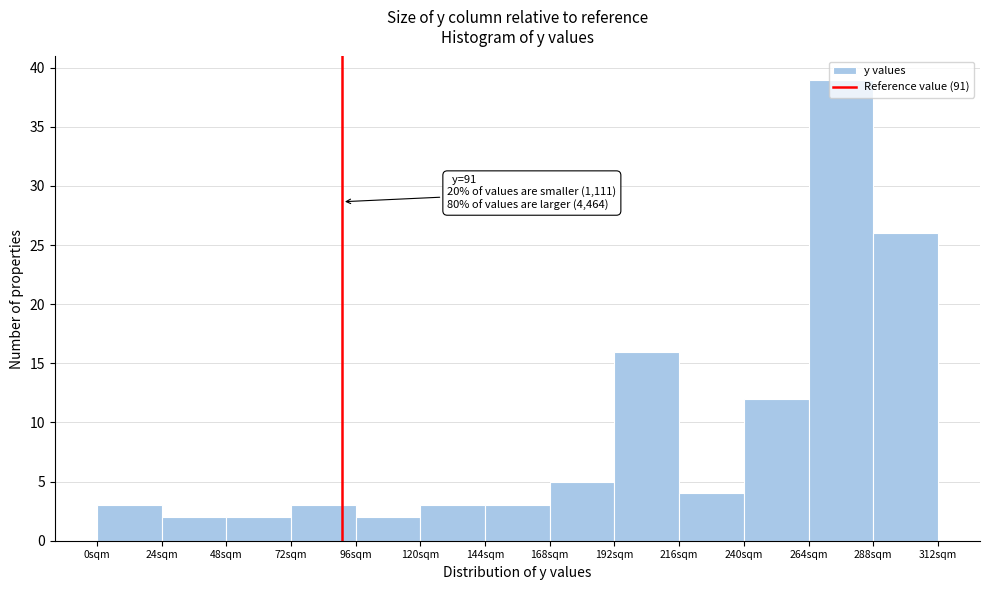

Which range on the x-axis has the tallest bar?

264 to 288